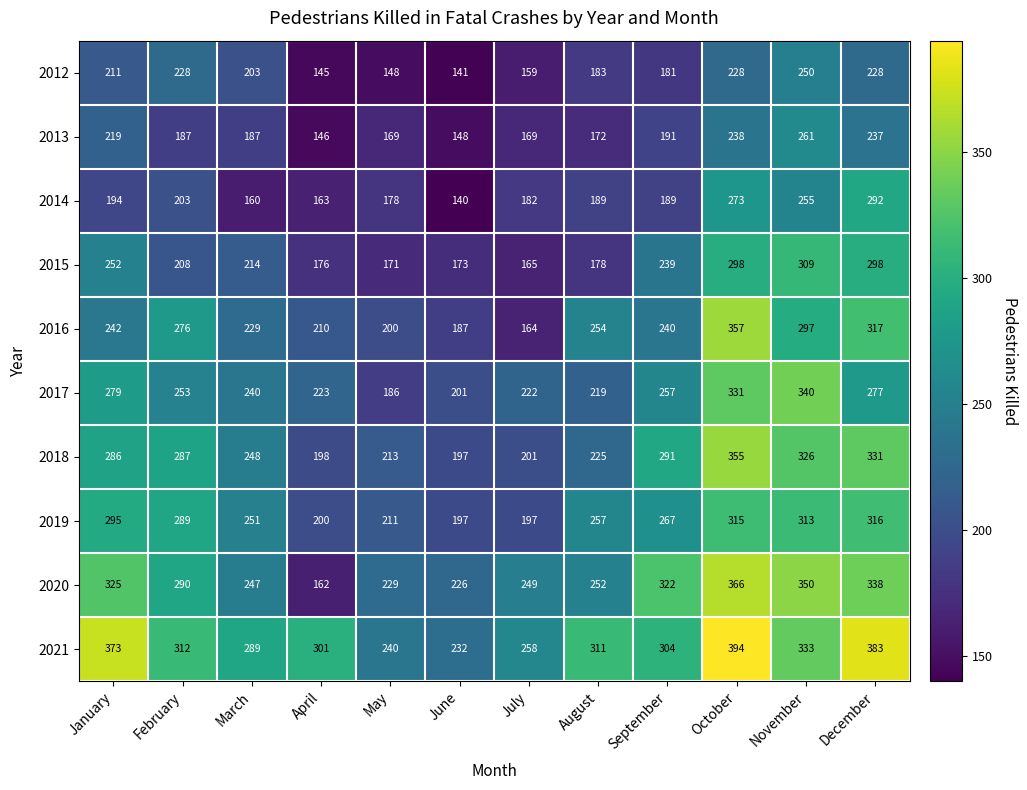

Rank the series by their maximum value, from lowest to highest.

2012, 2013, 2014, 2015, 2019, 2017, 2018, 2016, 2020, 2021